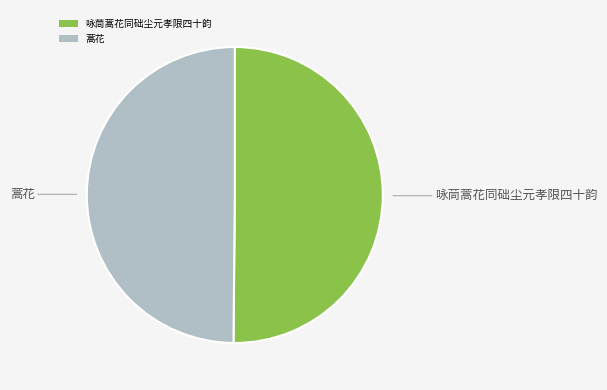

The 蒿花 slice represents 50% of the pie. True or false?

True